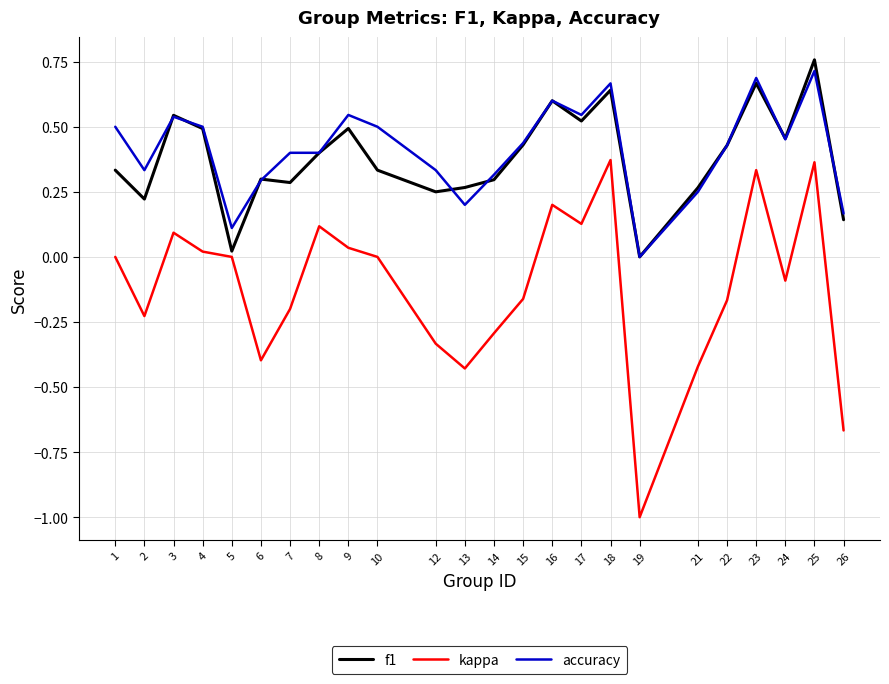

What is the smallest value displayed?

-1.0